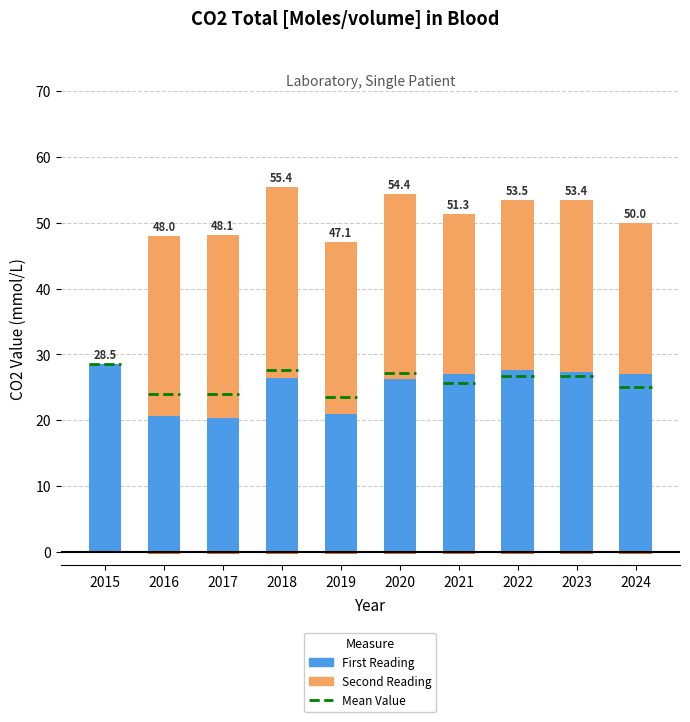

How many groups of bars are there?

10